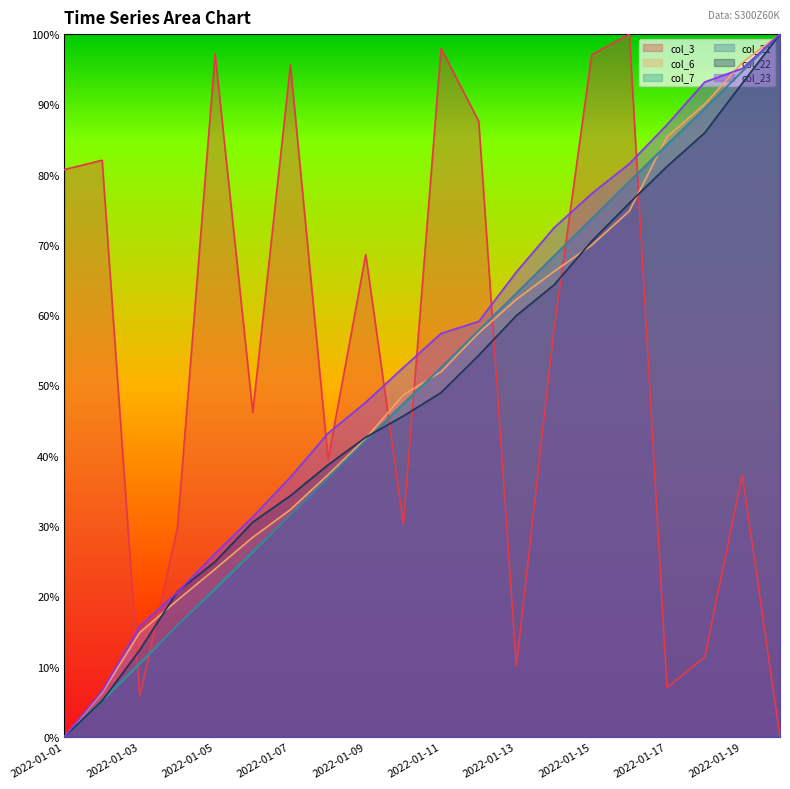

Which category has the lowest value in the col_23 series?

2022-01-01